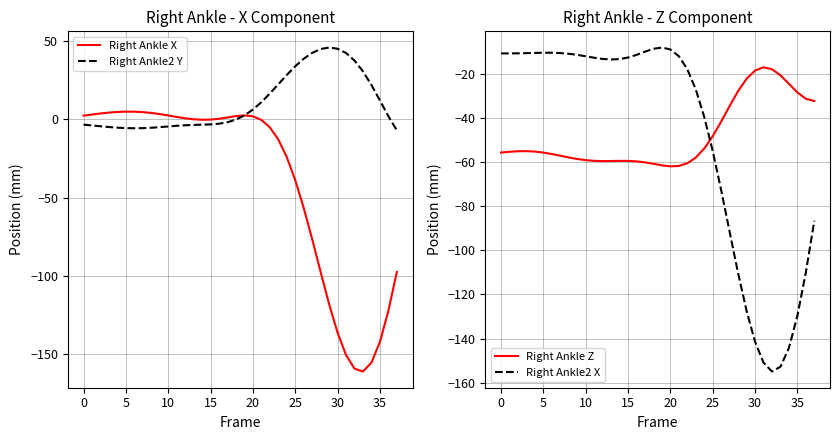

What is the maximum value for Right Ankle Z?

-16.9